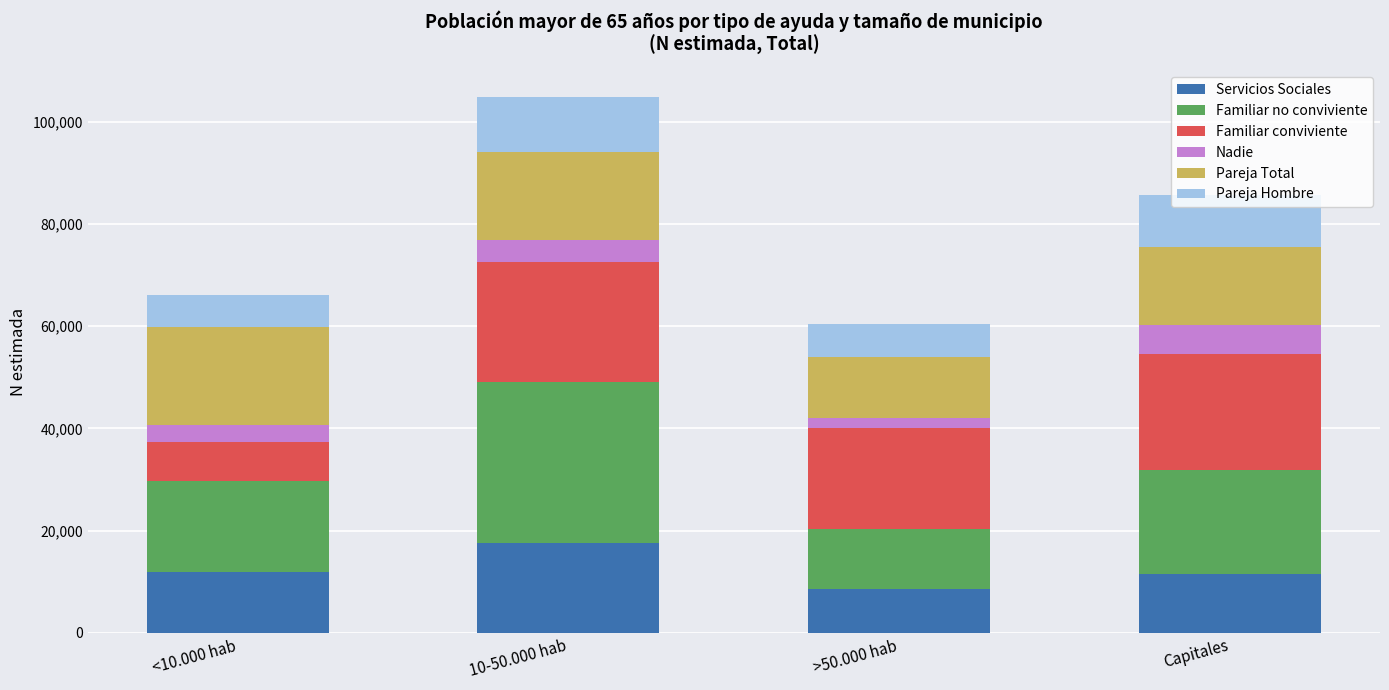

What is the sum of all Servicios Sociales values?

49661